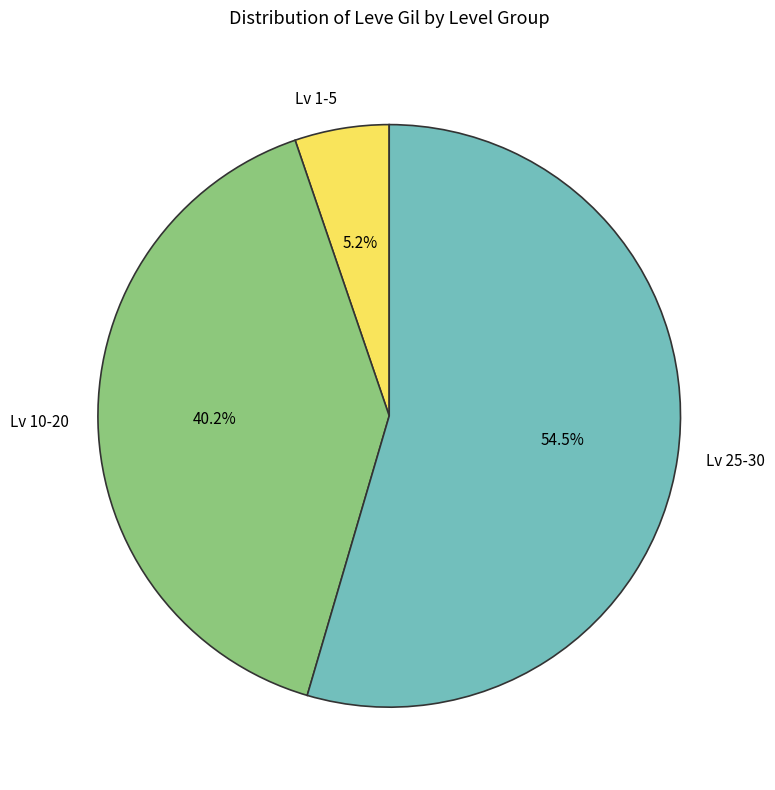

Is there a majority slice in this chart?

Yes